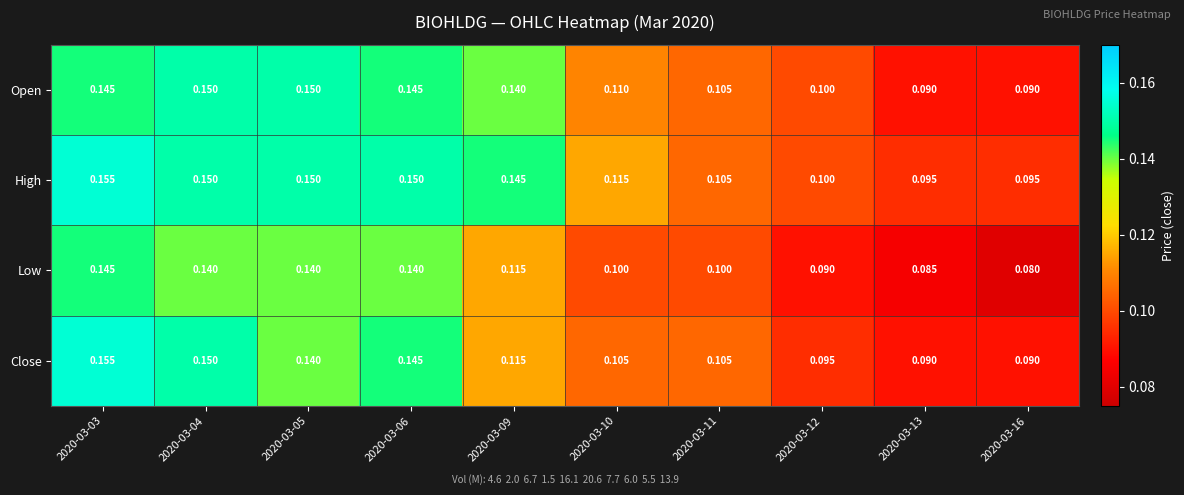

Rank the series by their average value, from lowest to highest.

Low, Close, Open, High